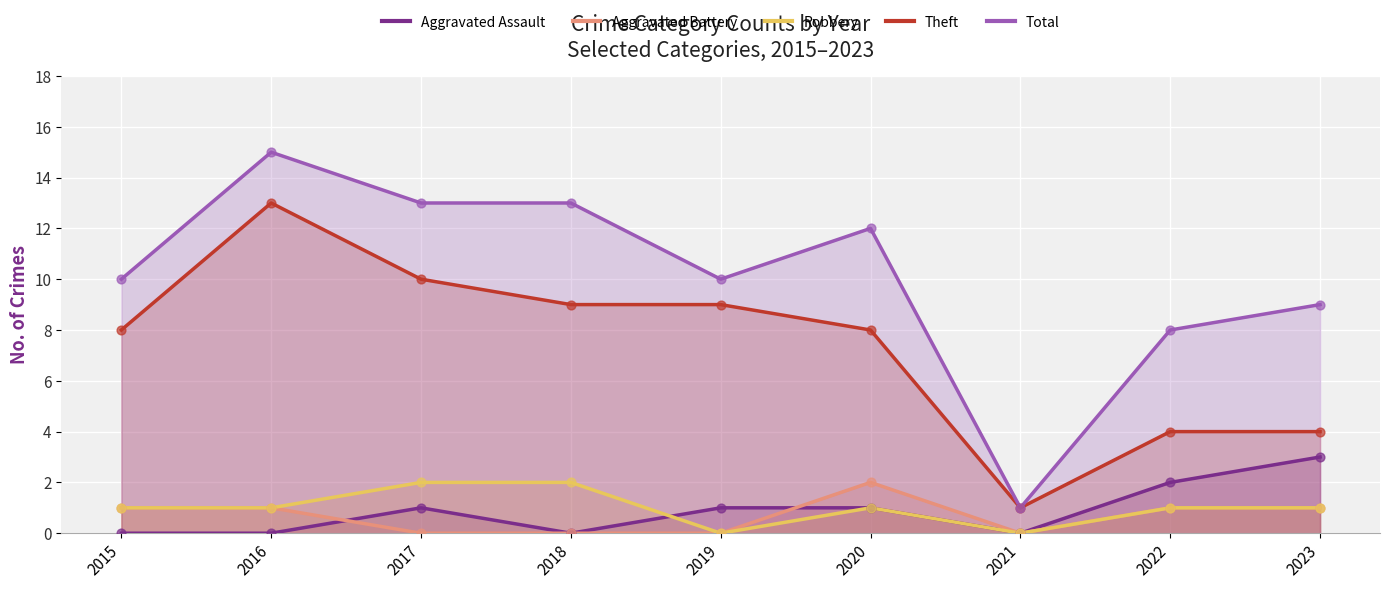

At how many categories does at least one series exceed 2?

8